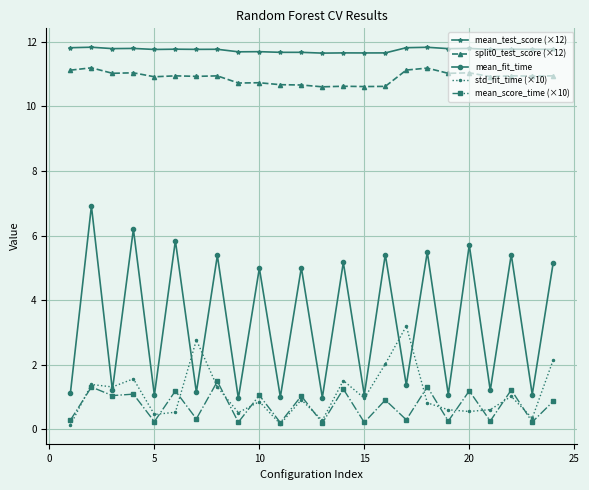

What is the greatest value displayed?

11.8